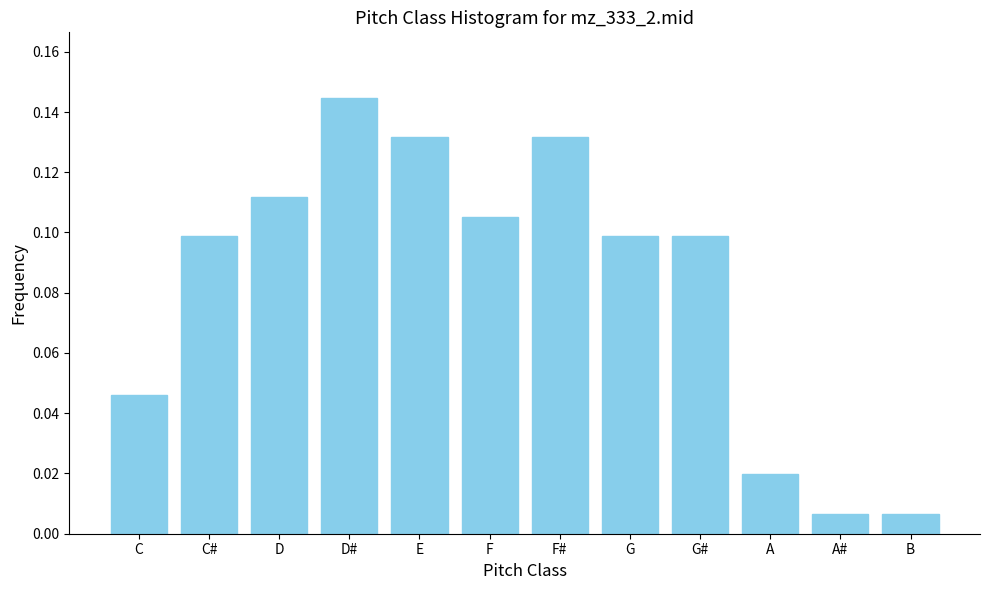

What is the label of the 8th bar from the right?

E